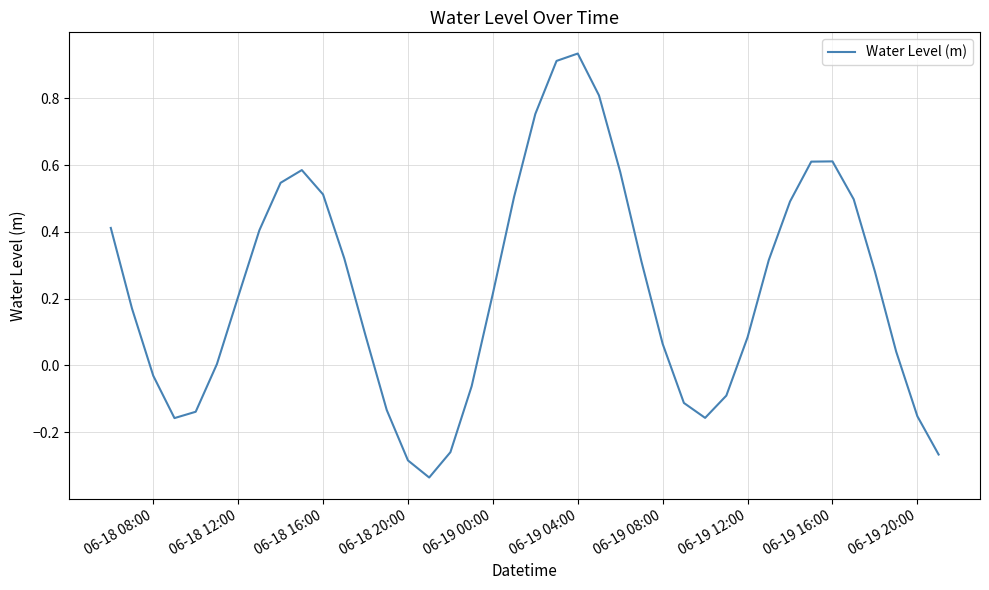

What is the difference between the second highest and second lowest values?

1.2